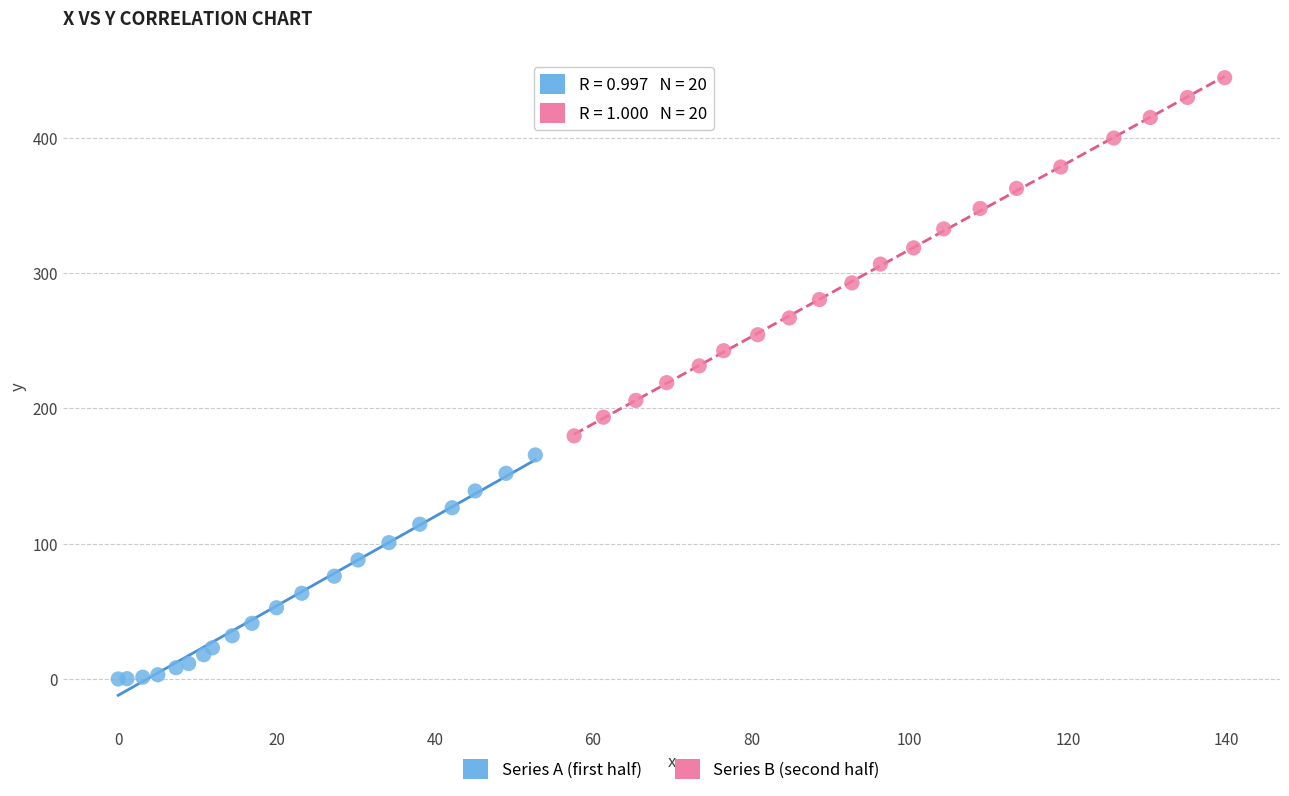

Which series contains the highest Y value?

Series B (second half)